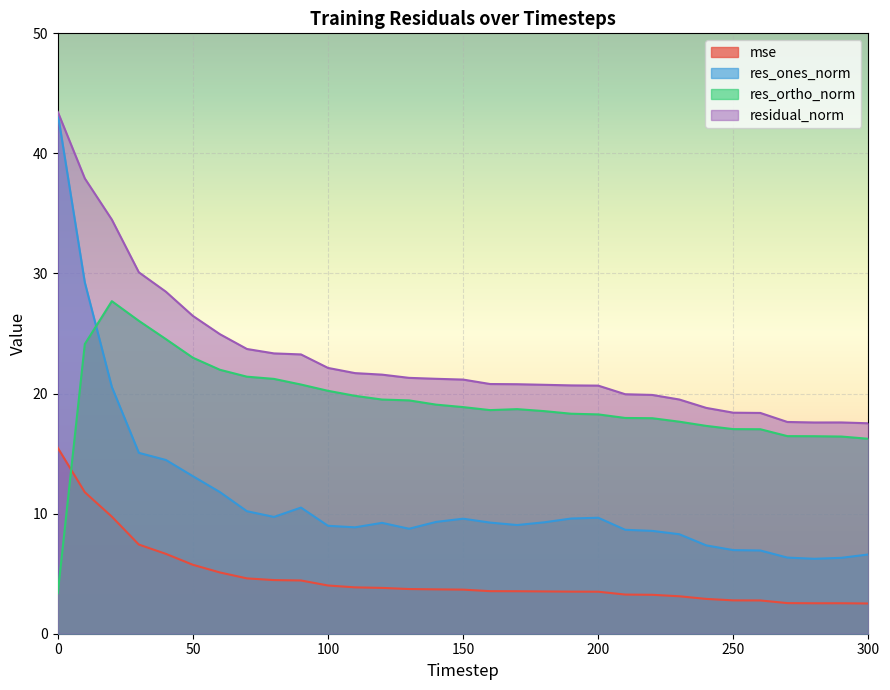

Reading right to left, transcribe all the data shown in this chart.

mse: 2.5	2.5	2.5	2.5	2.8	2.8	2.9	3.1	3.2	3.3	3.5	3.5	3.5	3.5	3.5	3.7	3.7	3.7	3.8	3.9	4.0	4.4	4.5	4.6	5.1	5.7	6.7	7.4	9.8	11.8	15.5
res_ones_norm: 6.6	6.3	6.2	6.3	6.9	7.0	7.4	8.3	8.6	8.7	9.7	9.6	9.3	9.1	9.3	9.6	9.3	8.7	9.2	8.9	9.0	10.5	9.7	10.2	11.8	13.1	14.5	15.1	20.6	29.3	43.3
res_ortho_norm: 16.2	16.4	16.4	16.5	17.0	17.0	17.3	17.7	17.9	18.0	18.3	18.3	18.5	18.7	18.6	18.9	19.1	19.4	19.5	19.8	20.2	20.8	21.2	21.4	22.0	23.0	24.5	26.1	27.7	24.1	3.4
residual_norm: 17.5	17.6	17.6	17.6	18.4	18.4	18.8	19.5	19.9	19.9	20.7	20.7	20.7	20.8	20.8	21.2	21.2	21.3	21.6	21.7	22.1	23.3	23.3	23.7	24.9	26.5	28.5	30.1	34.5	37.9	43.5